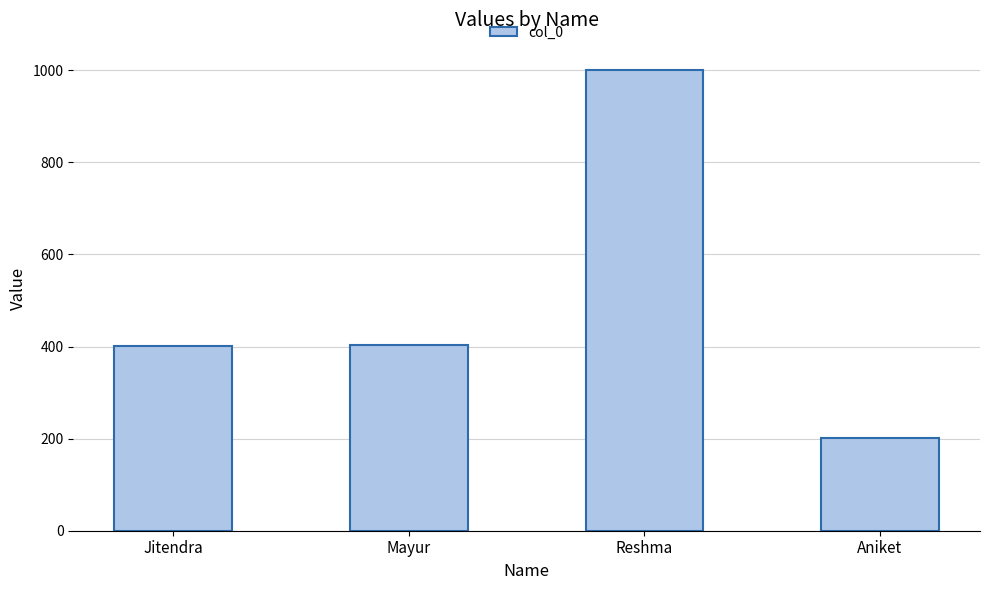

Is it true that the value at Reshma is 1001?

True